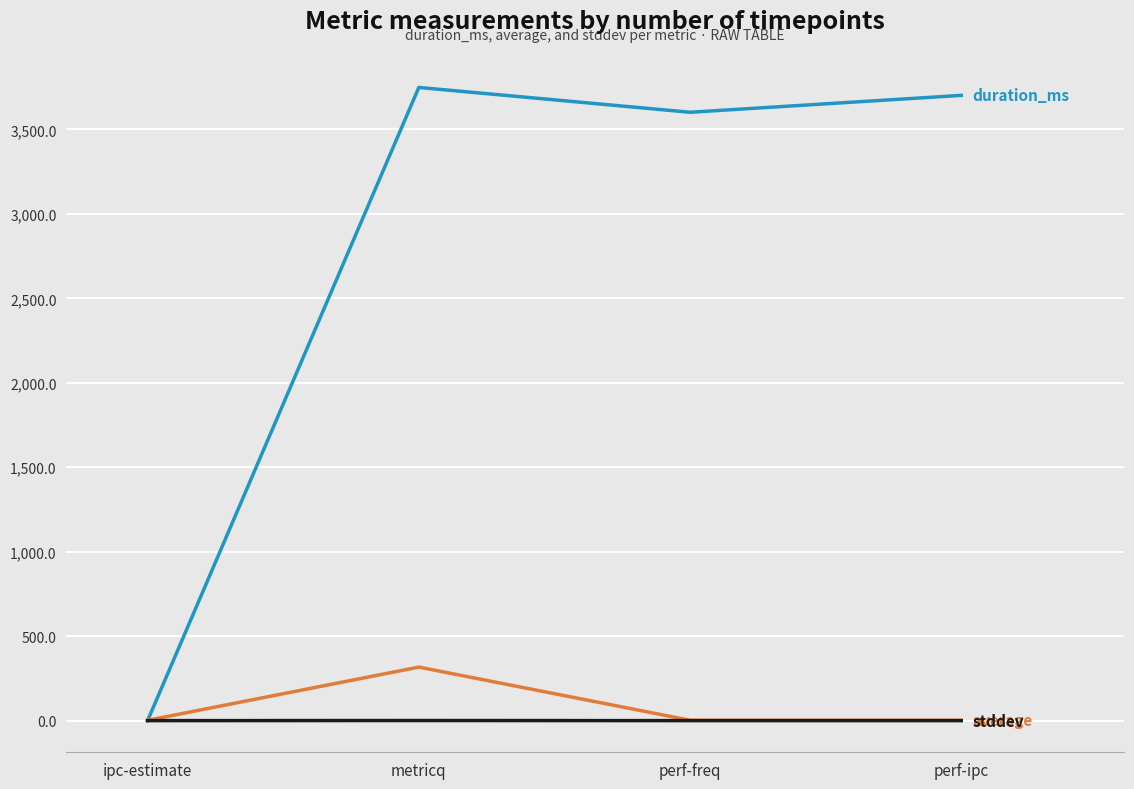

At which category is the sum across all series the highest?

metricq